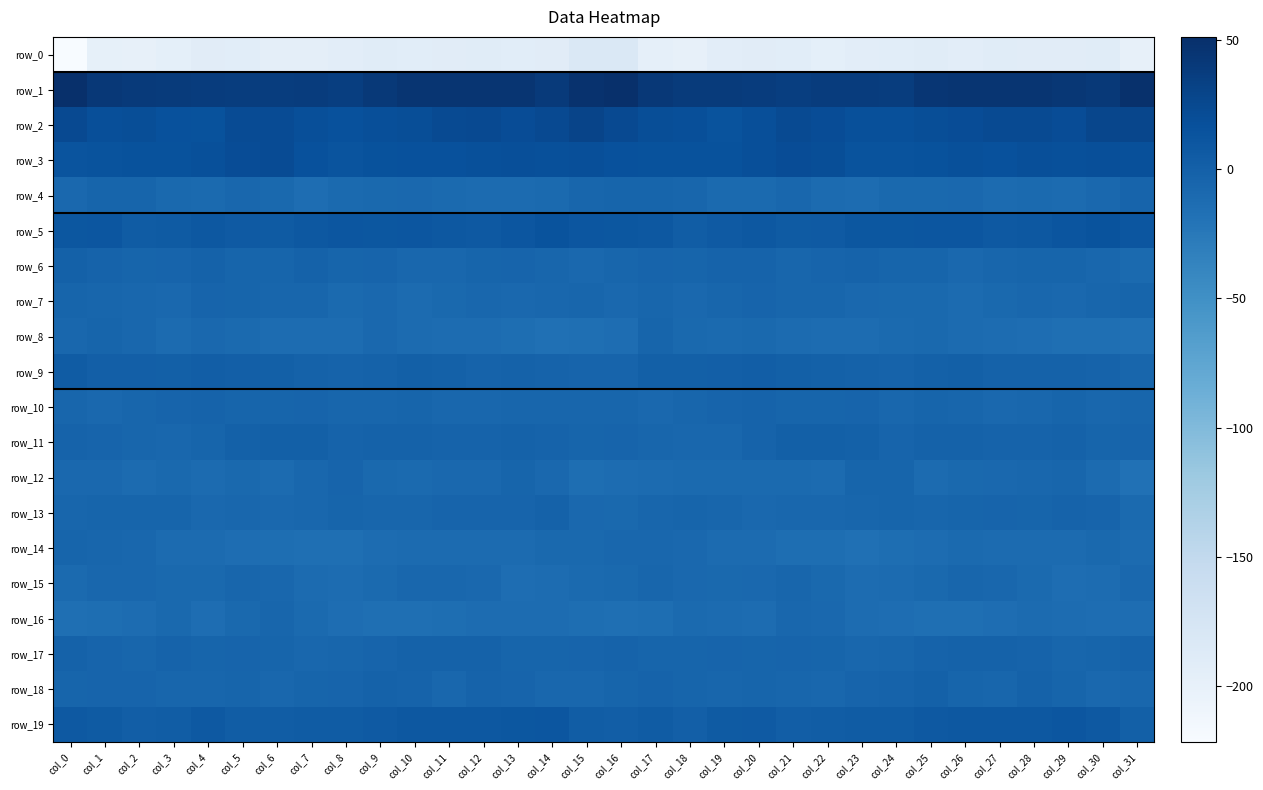

At which label does row_17 first exceed -3?

col_0